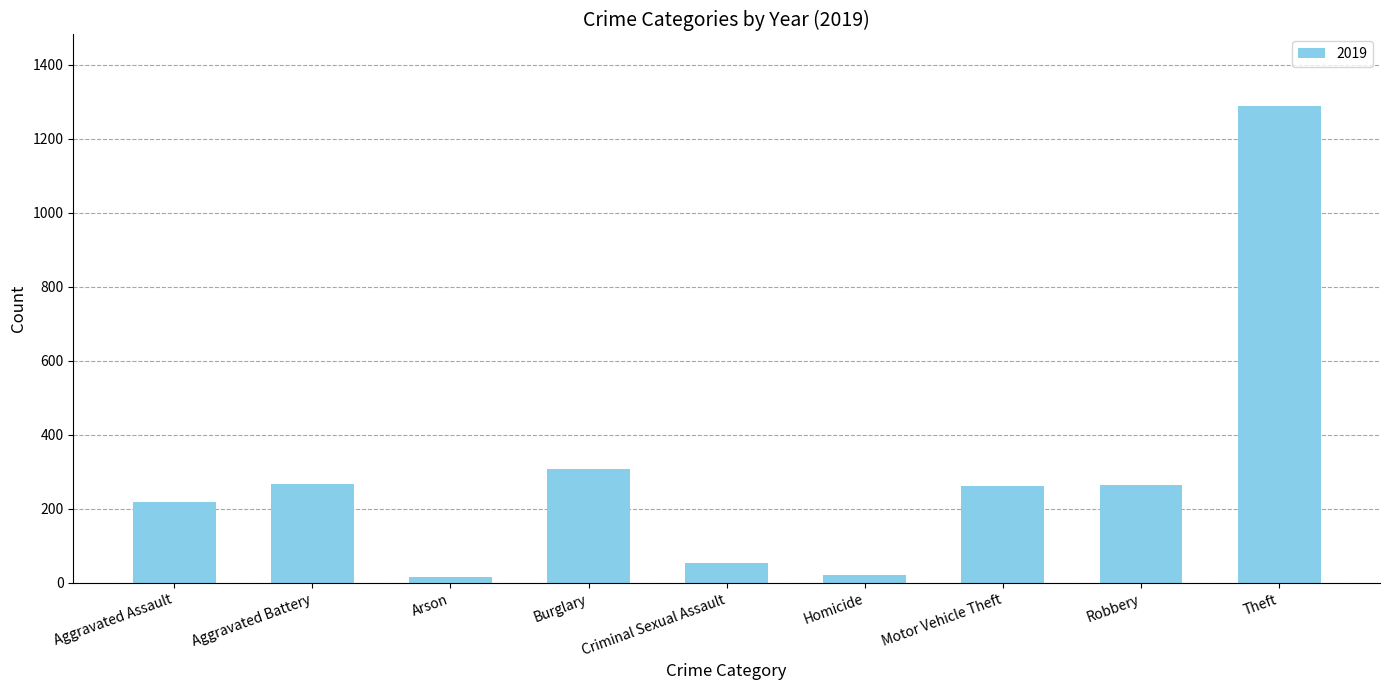

The value at Aggravated Battery is 455. True or false?

False